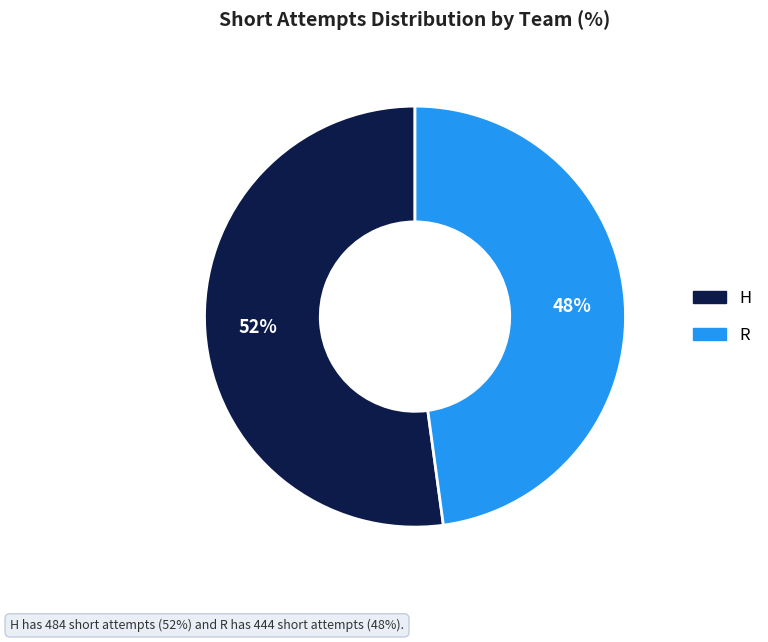

How many slices are in this pie chart?

2